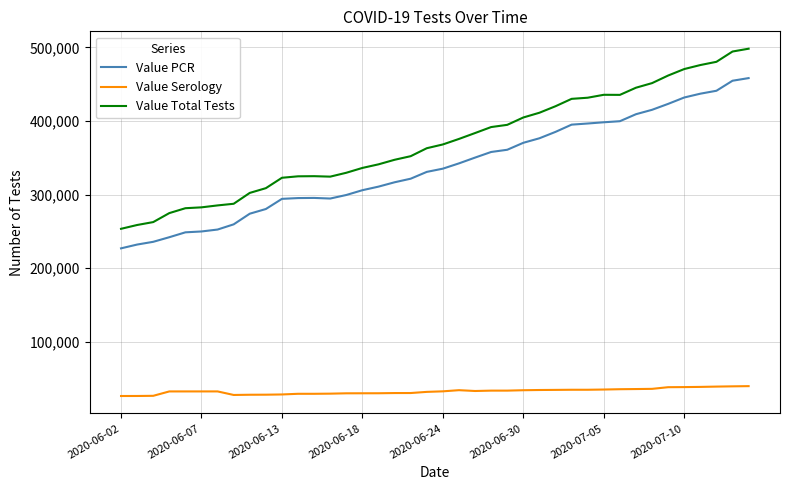

Which series has the largest range (max minus min)?

Value Total Tests